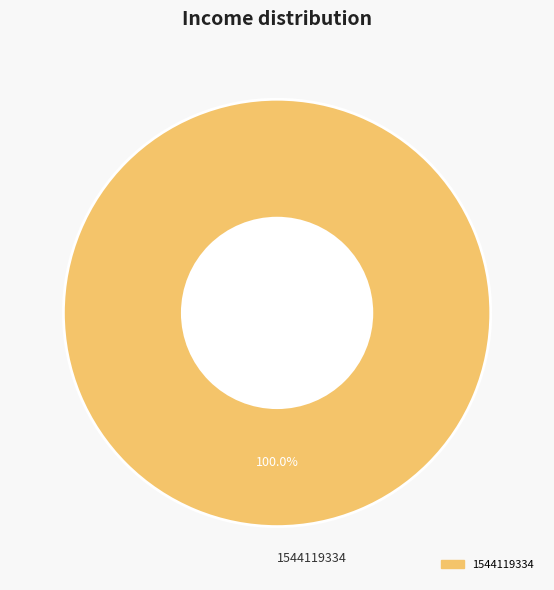

Rank the categories by value from lowest to highest.

1544119334